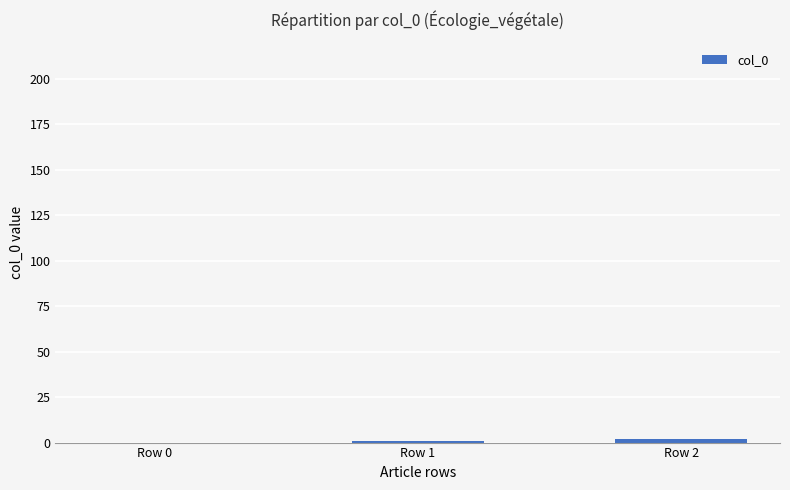

Count the values in the range 0 to 2.

3